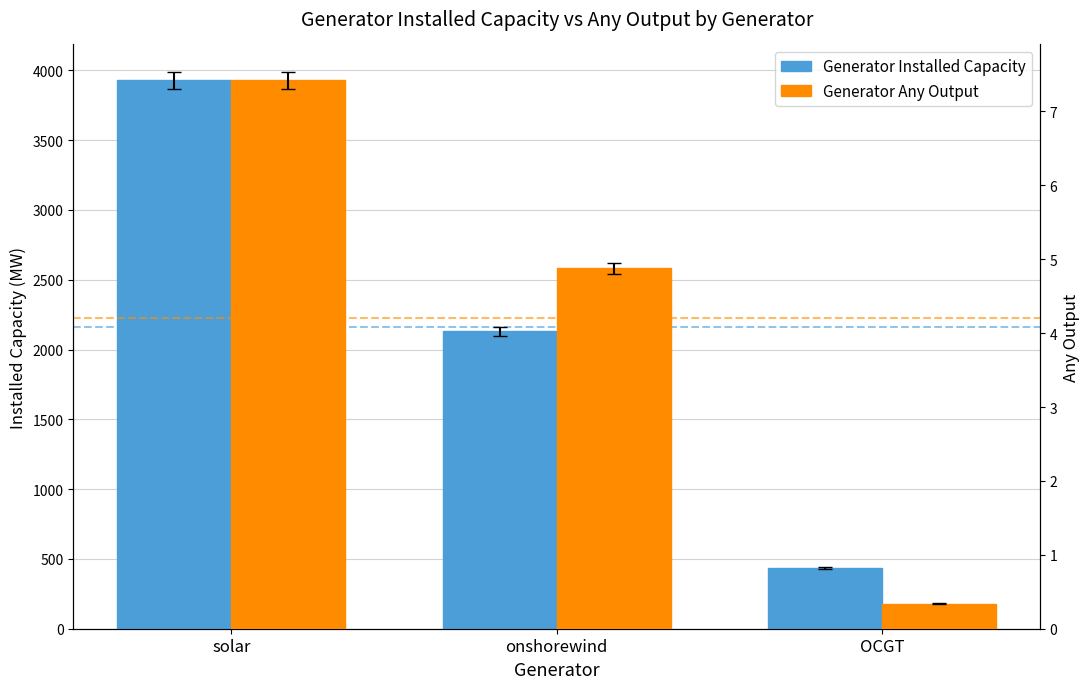

How many bars are there in total?

6